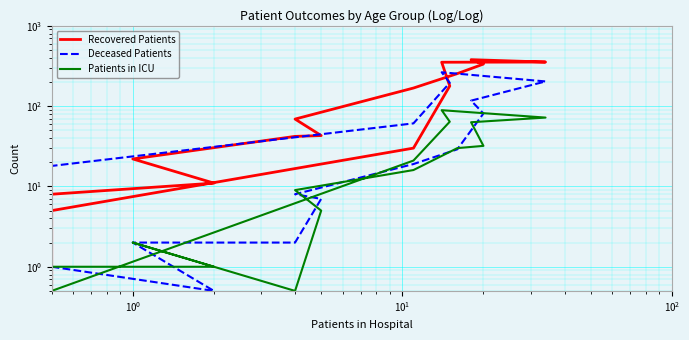

What is the sum of all Recovered Patients values?

2249.5